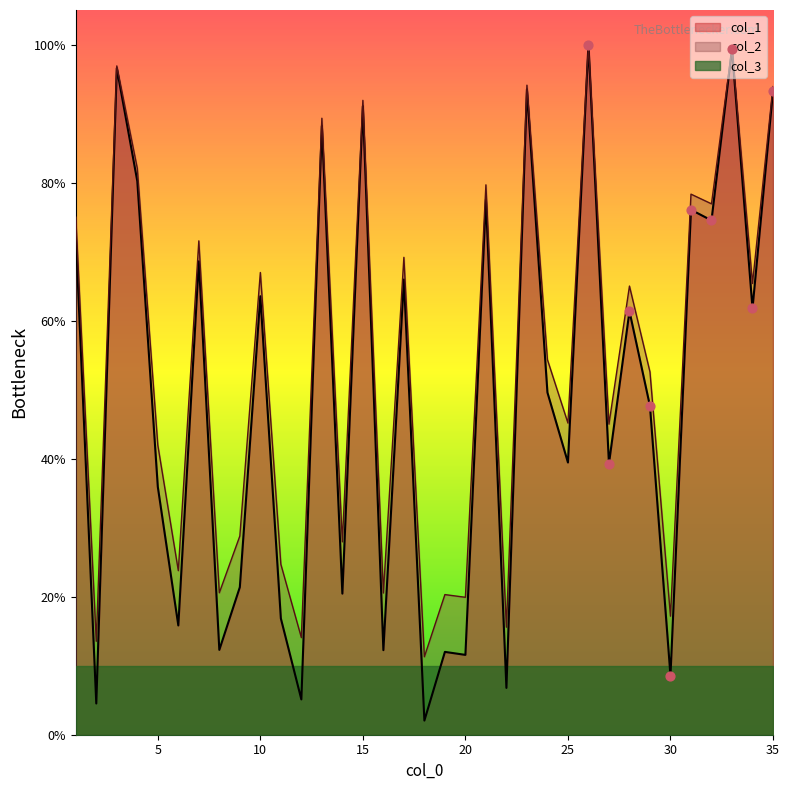

At how many categories does at least one series exceed 46?

19